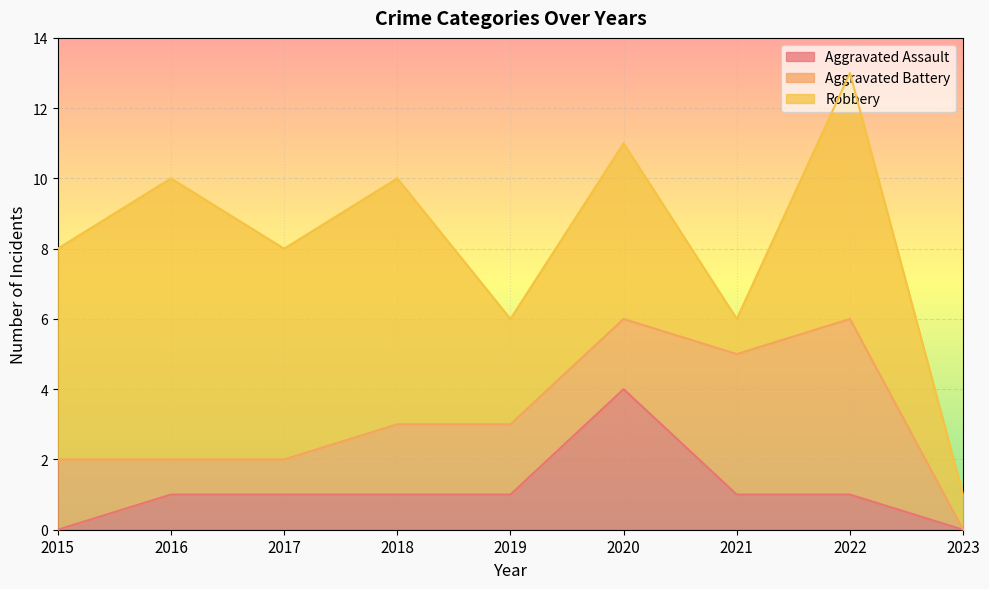

At which label does Aggravated Assault reach its peak?

2020